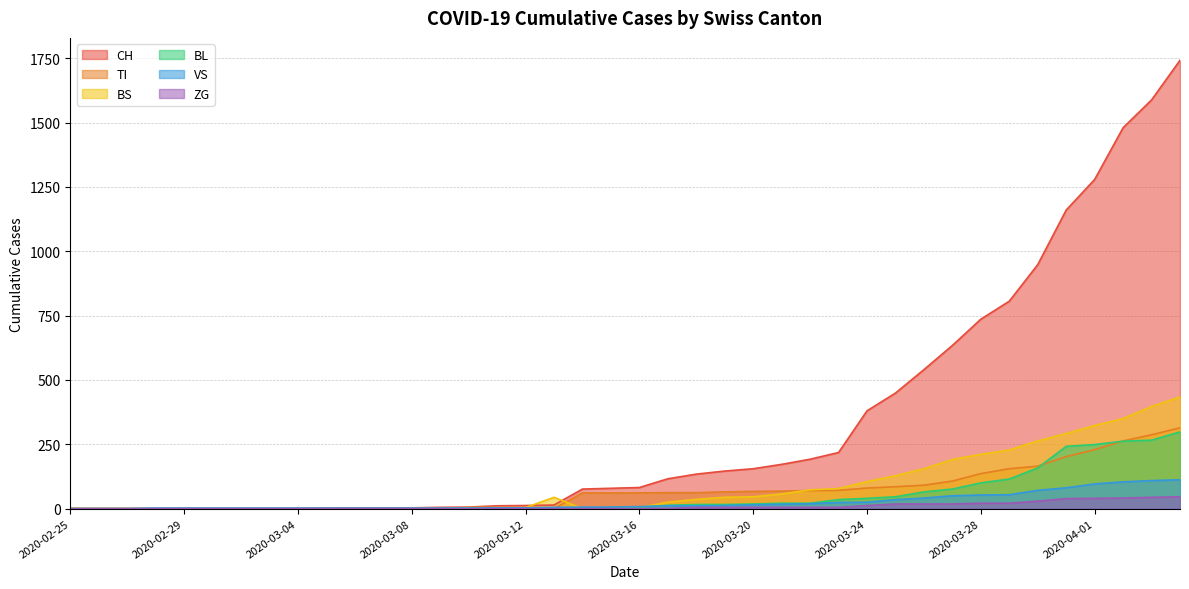

Is the value of TI at 2020-03-30 greater than the value of BS at 2020-03-08?

Yes